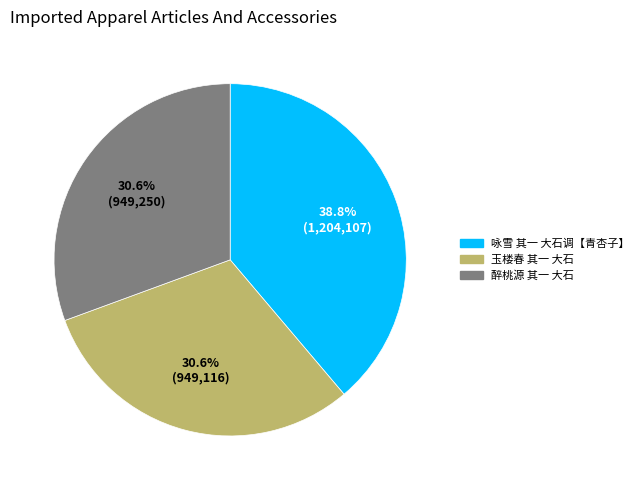

What percentage is NOT represented by 醉桃源 其一 大石?

69.4%